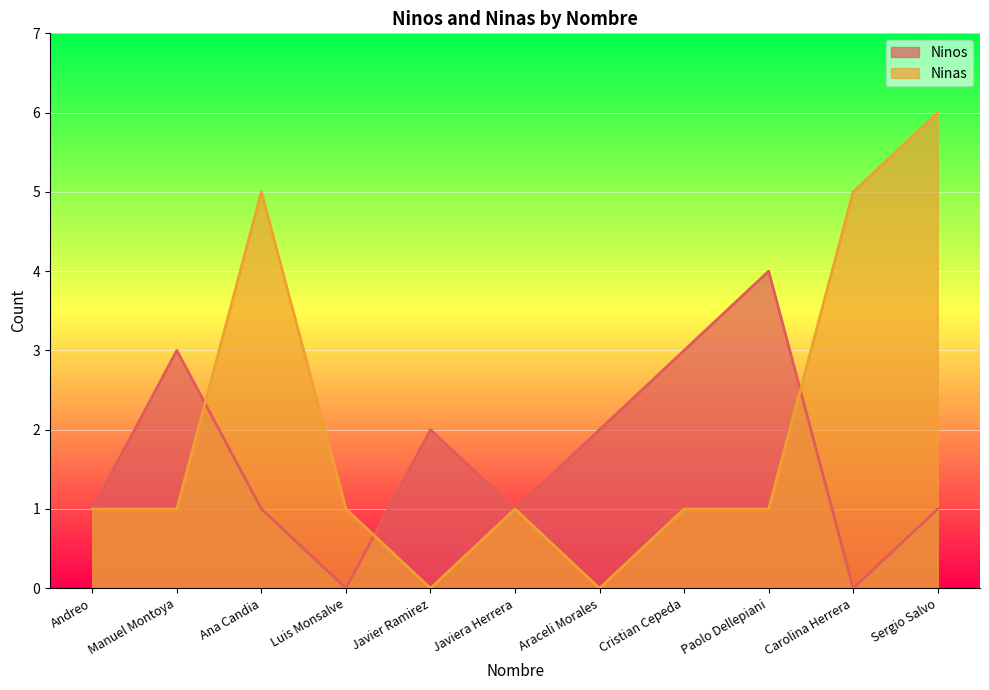

List the series in order of their overall mean, highest first.

Ninas, Ninos